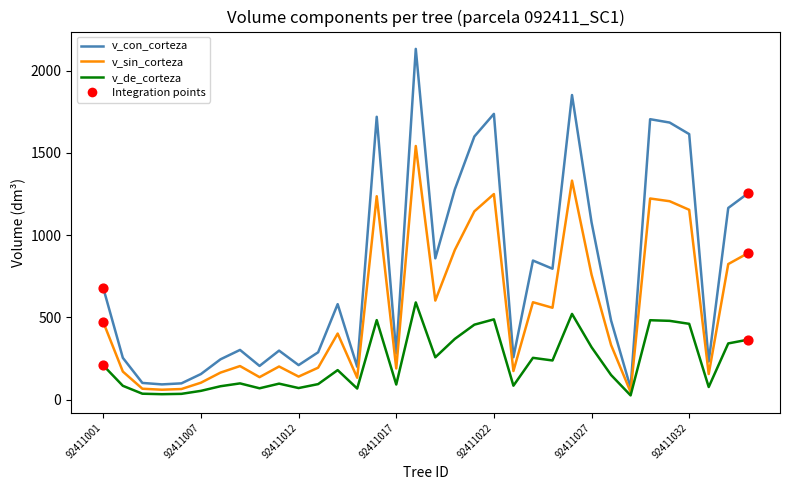

Which series has the largest total across all categories?

v_con_corteza